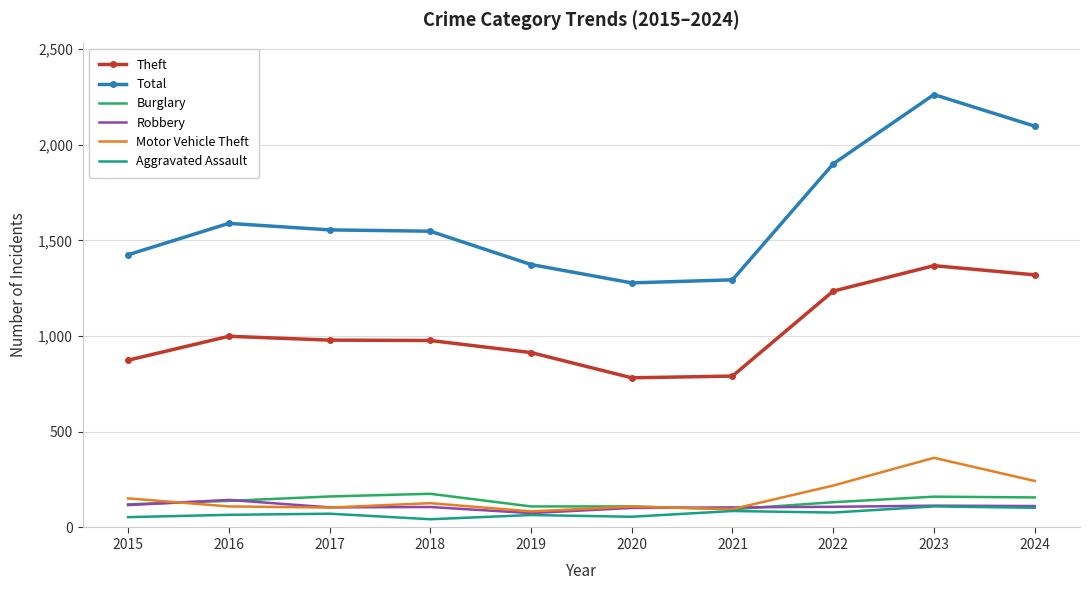

True or false: Burglary has a value of 110 at 2019.

True